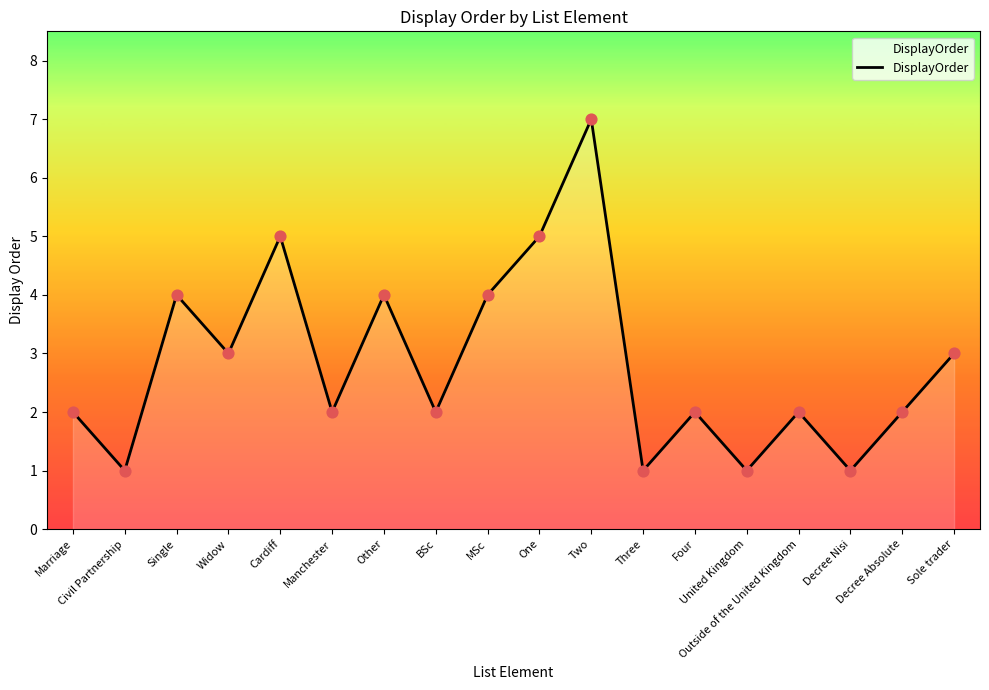

Which has a higher value, Four or Civil Partnership?

Four